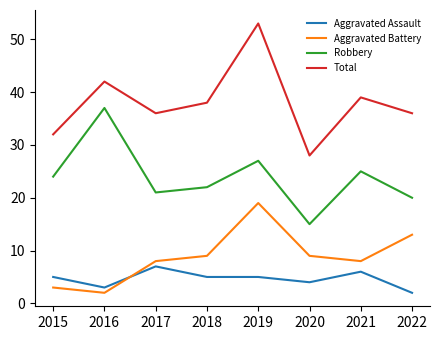

The value of Aggravated Battery at 2021 is 2. True or false?

False